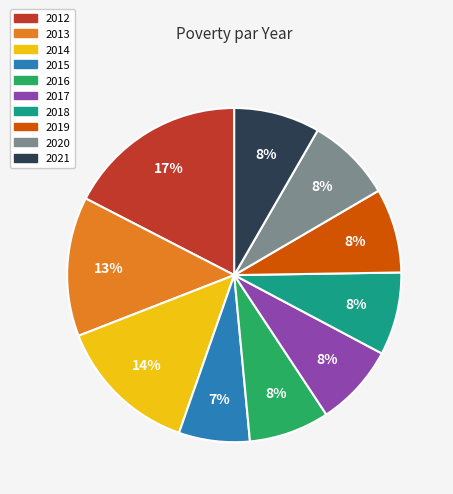

Combined, do 2019 and 2014 account for over 50%?

No